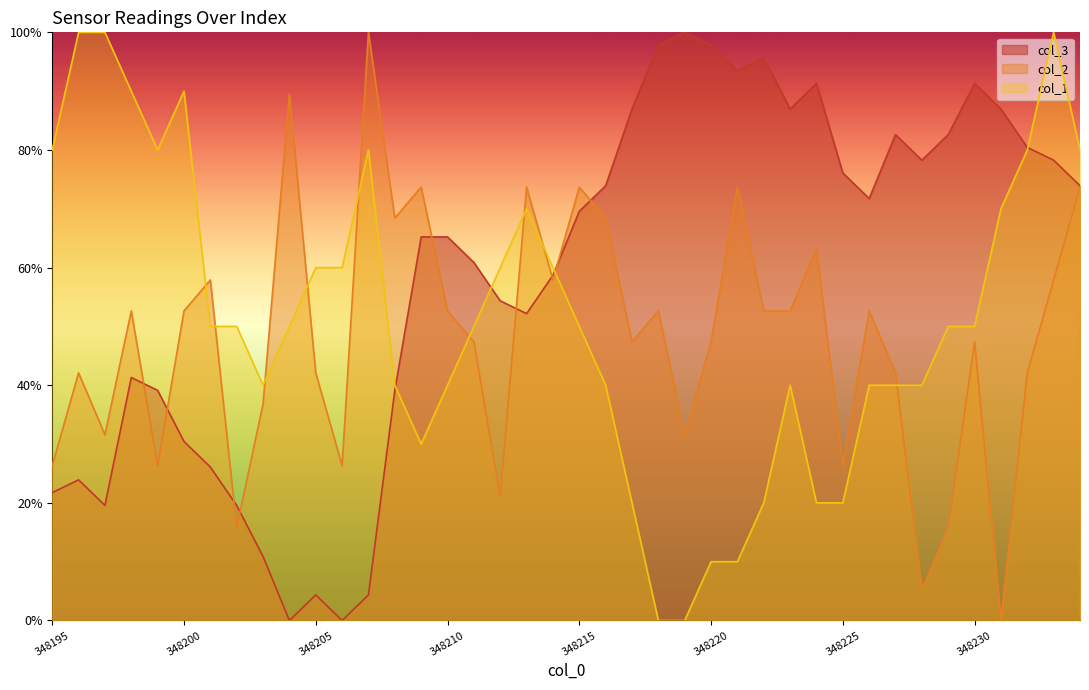

Which label corresponds to the smallest value in the chart?

348204